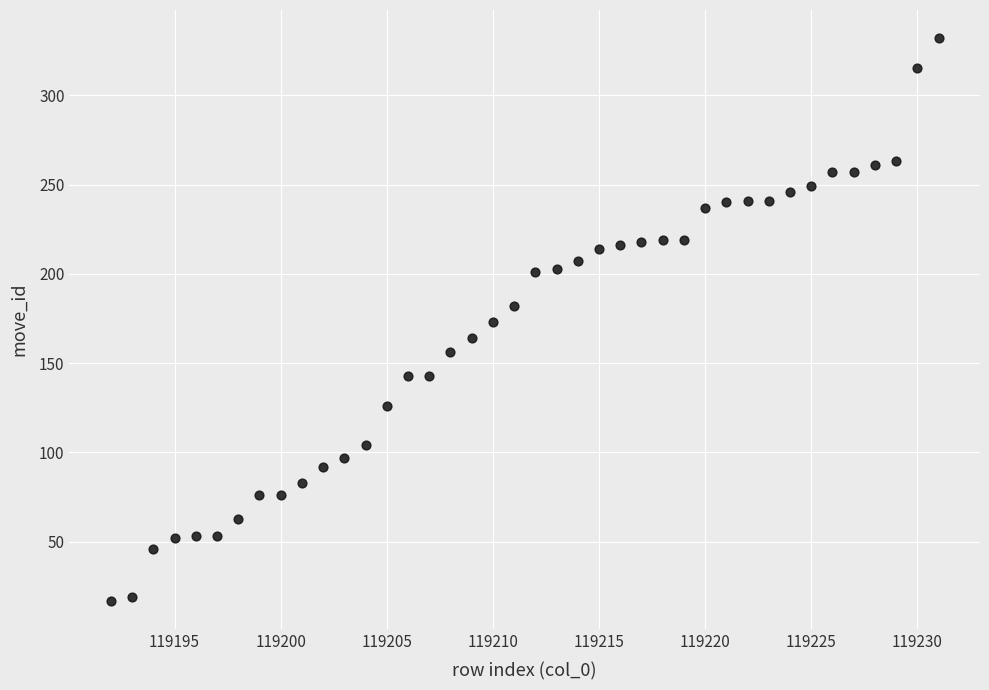

What is the range of X values (max minus min)?

39